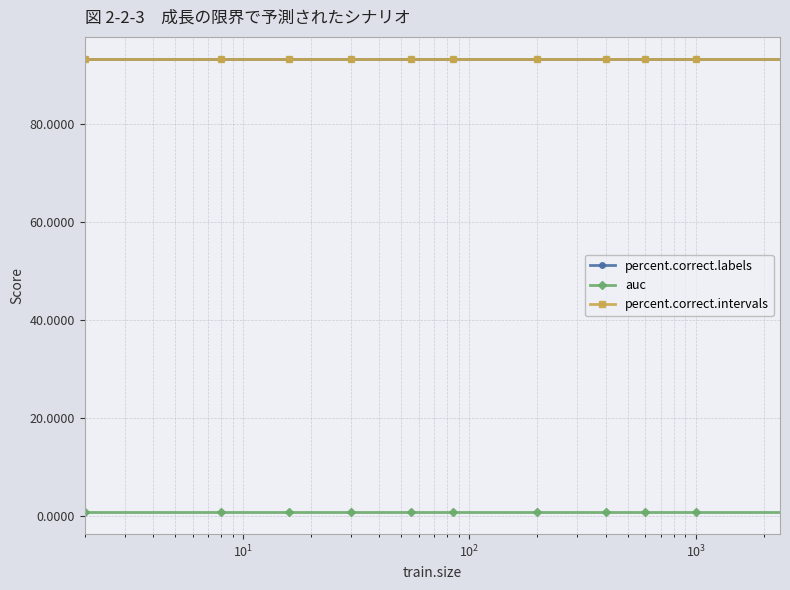

True or false: auc and percent.correct.intervals intersect in this chart.

False